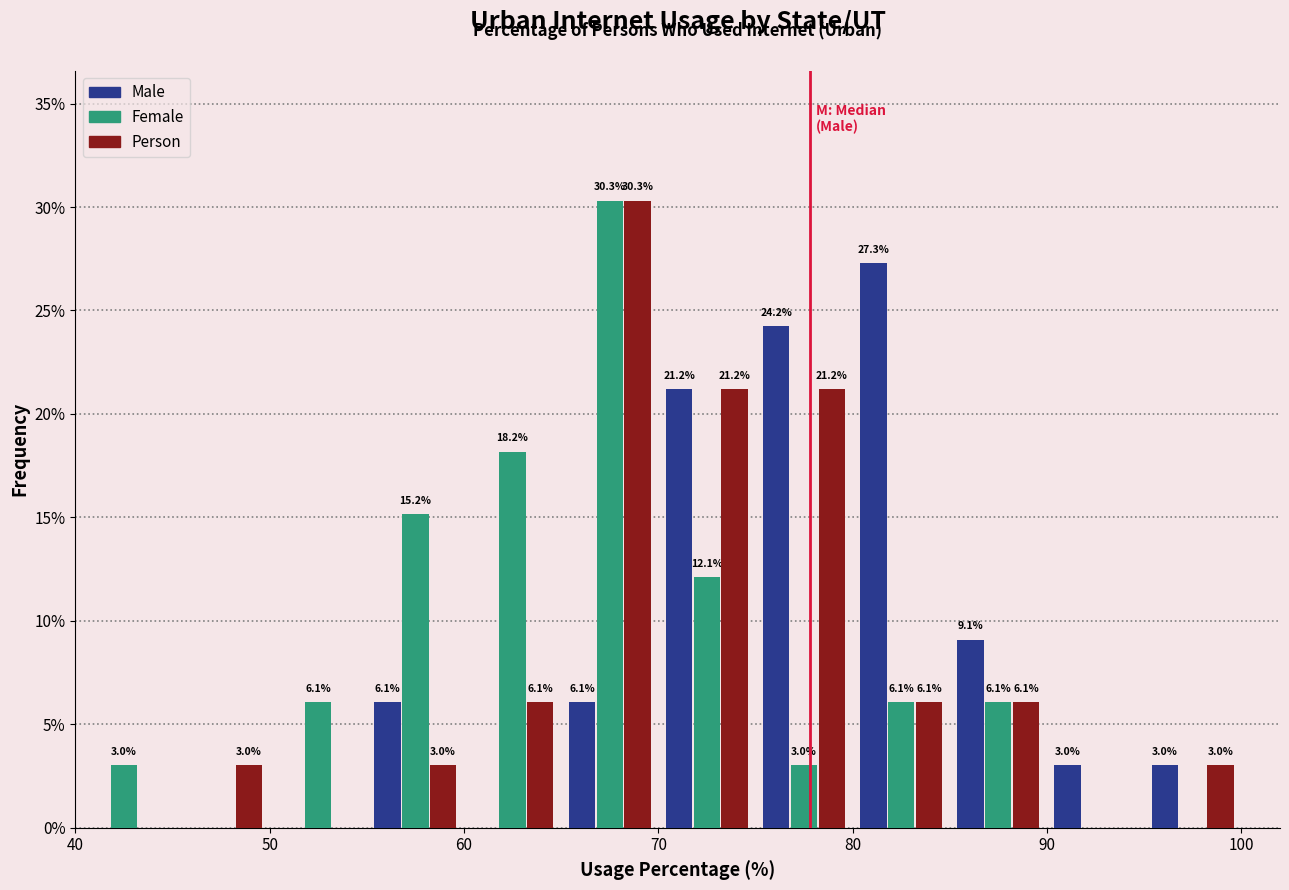

In the Female series, which range on the x-axis has the tallest bar?

65 to 70